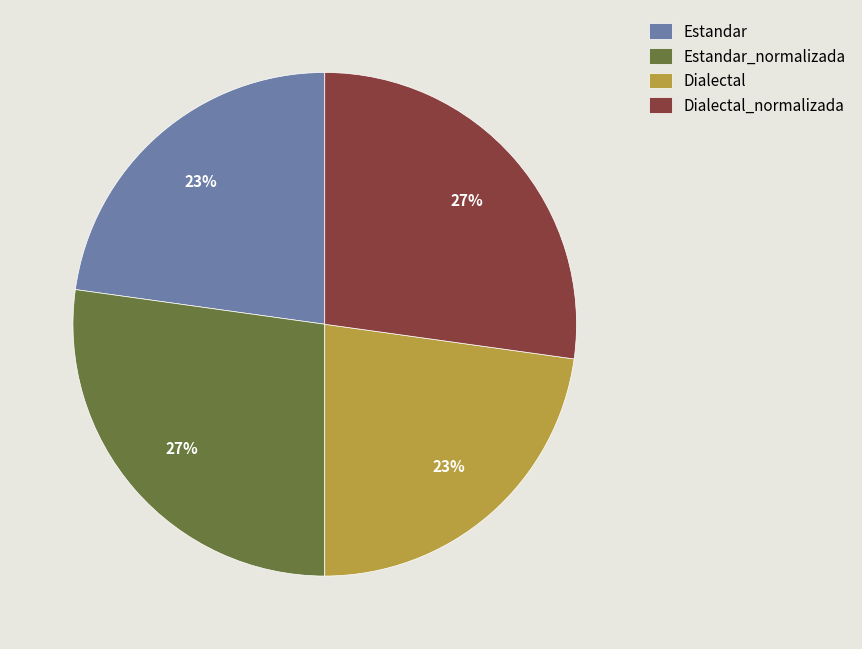

What percentage is the Estandar slice, to the nearest percent?

23%